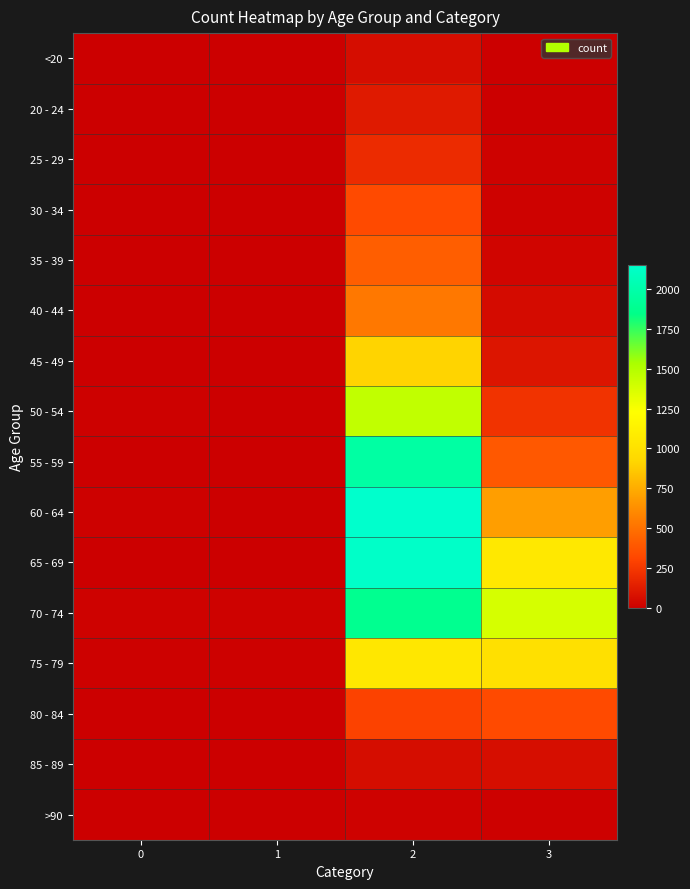

Reading left to right, what are all the values shown in this chart?

<20: 0=0	1=1	2=62	3=7
20 - 24: 0=1	1=0	2=121	3=2
25 - 29: 0=0	1=0	2=196	3=13
30 - 34: 0=0	1=2	2=333	3=14
35 - 39: 0=2	1=1	2=420	3=26
40 - 44: 0=0	1=1	2=530	3=53
45 - 49: 0=2	1=1	2=915	3=97
50 - 54: 0=9	1=3	2=1450	3=227
55 - 59: 0=8	1=6	2=1965	3=392
60 - 64: 0=11	1=8	2=2151	3=689
65 - 69: 0=6	1=6	2=2130	3=1057
70 - 74: 0=13	1=14	2=1882	3=1381
75 - 79: 0=10	1=12	2=1053	3=993
80 - 84: 0=7	1=4	2=296	3=333
85 - 89: 0=3	1=1	2=62	3=64
>90: 0=0	1=0	2=15	3=9